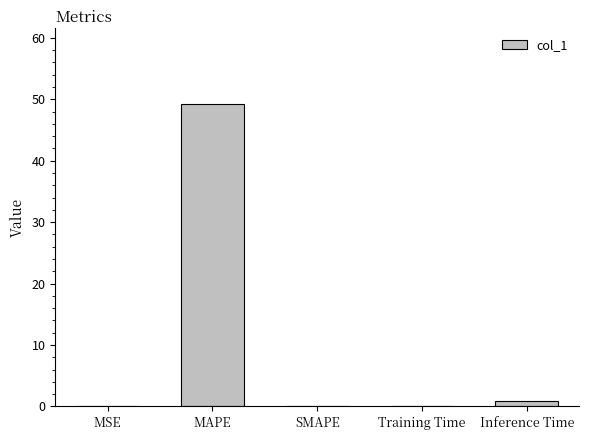

What is the greatest value displayed?

49.3